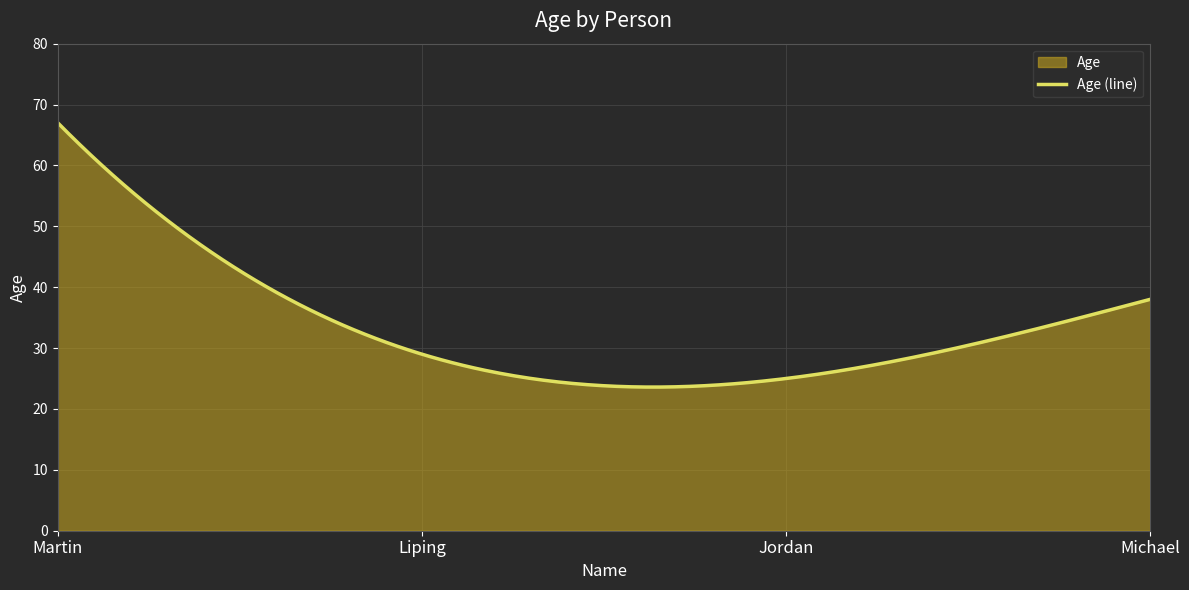

What is the ratio of the value at Liping to the value at Michael?

0.8